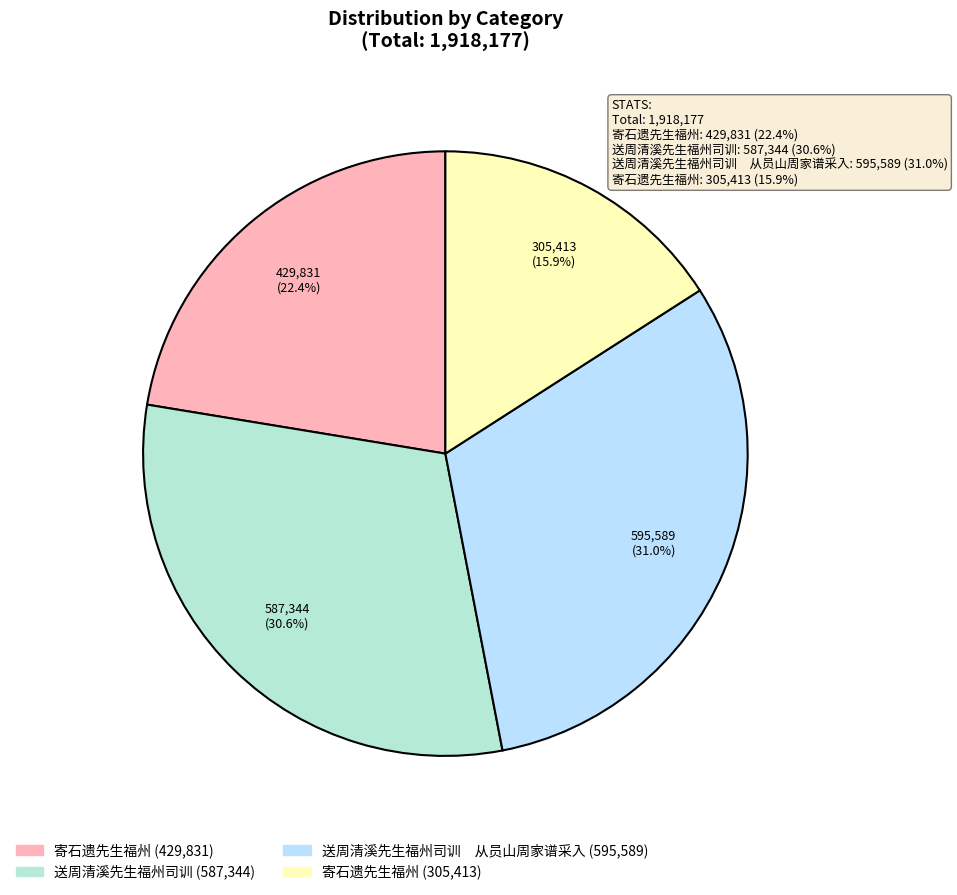

Does any single category account for the majority?

No